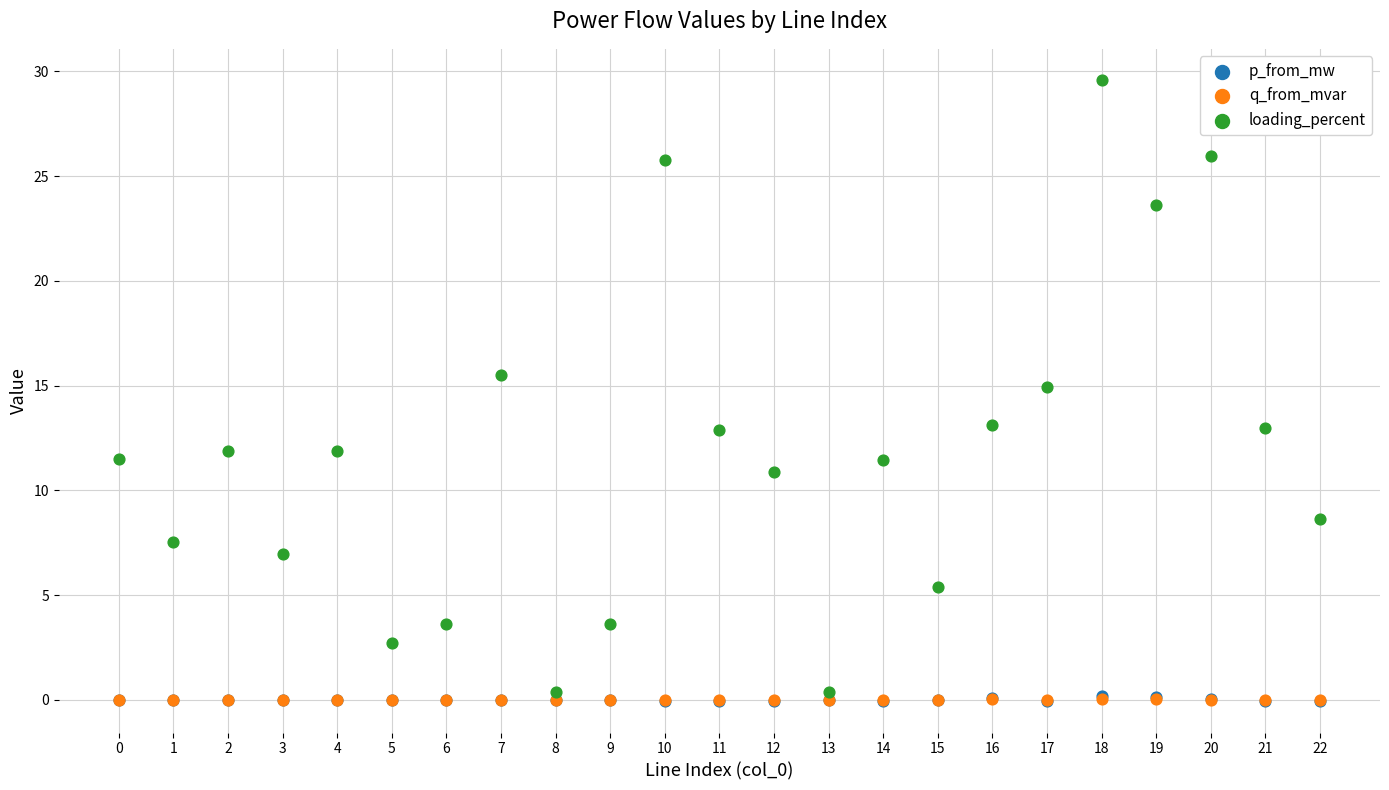

Which series has the largest Y range (max minus min)?

loading_percent